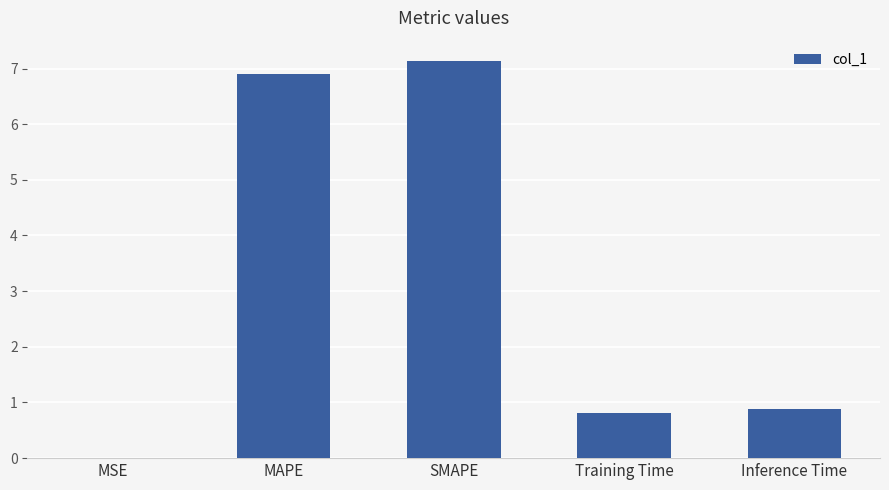

What is the maximum value shown in the chart?

7.1